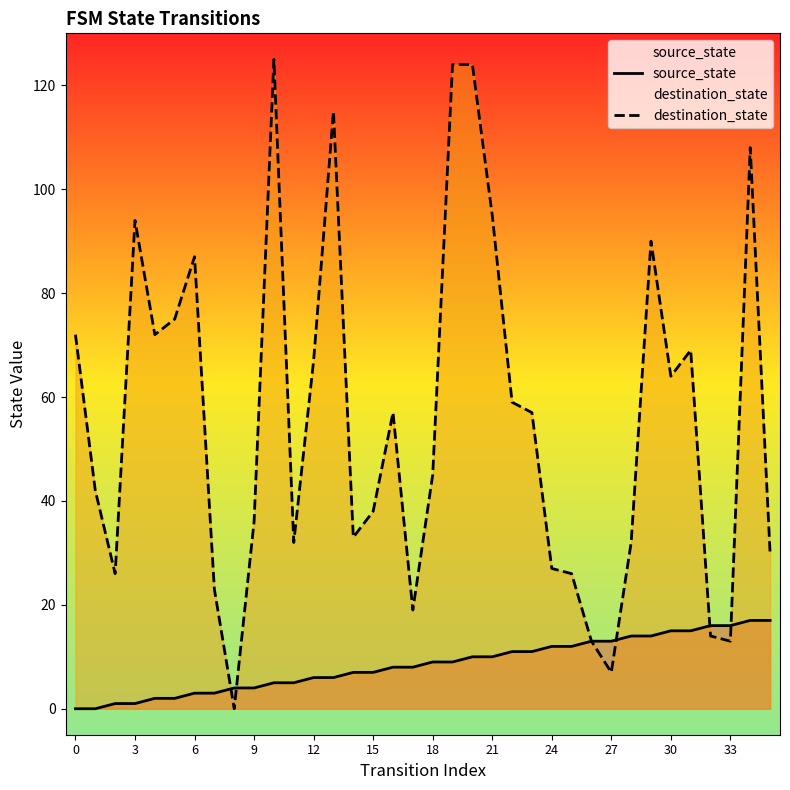

The destination_state series shows 61 at 24. True or false?

False